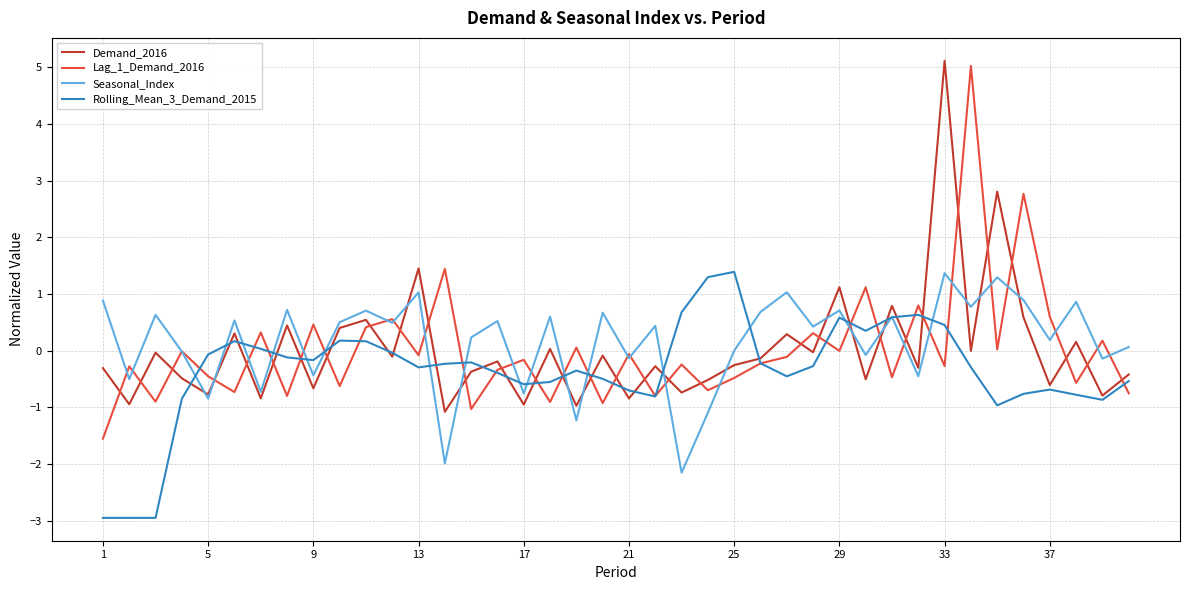

What is the greatest value displayed?

5.1